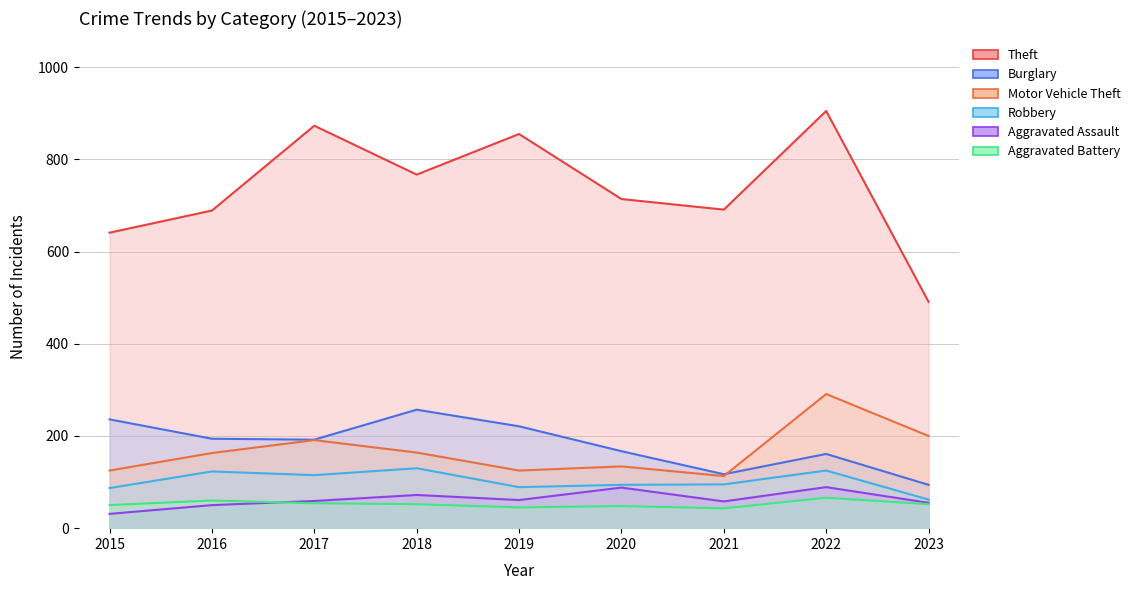

How many lines are shown in the chart?

6